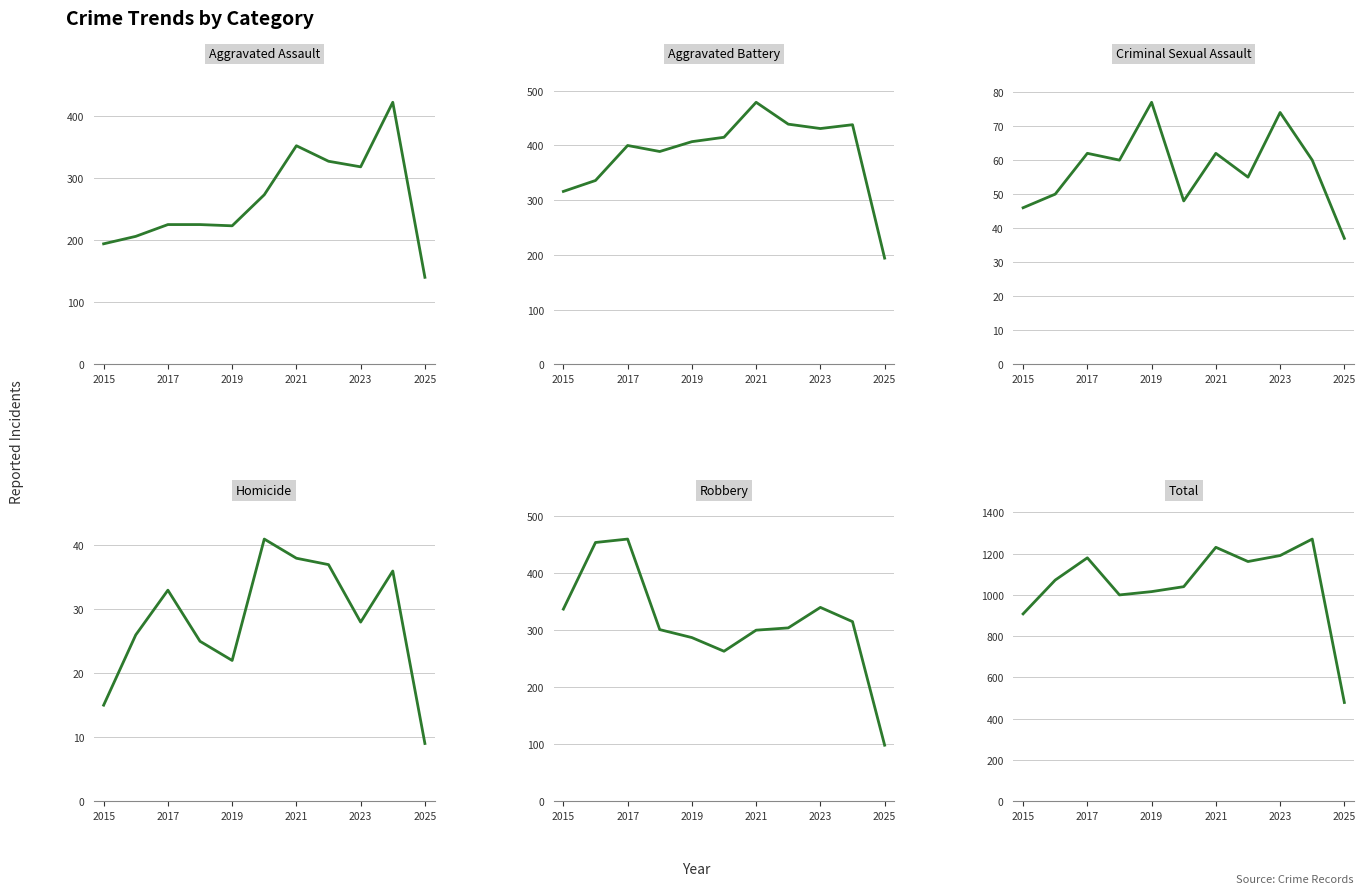

Reading left to right, list all the values displayed in this chart.

Aggravated Assault: 194	206	225	225	223	273	352	327	318	422	140
Aggravated Battery: 316	336	400	389	407	415	479	439	431	438	194
Criminal Sexual Assault: 46	50	62	60	77	48	62	55	74	60	37
Homicide: 15	26	33	25	22	41	38	37	28	36	9
Robbery: 337	454	460	301	287	263	300	304	340	315	98
Total: 908	1072	1180	1000	1016	1040	1231	1162	1191	1271	478